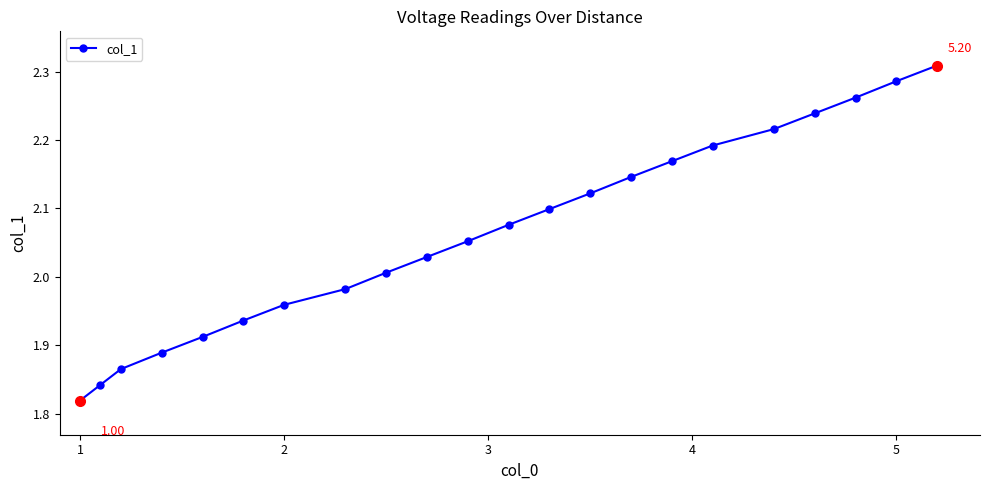

What is the sum of all values?

45.4